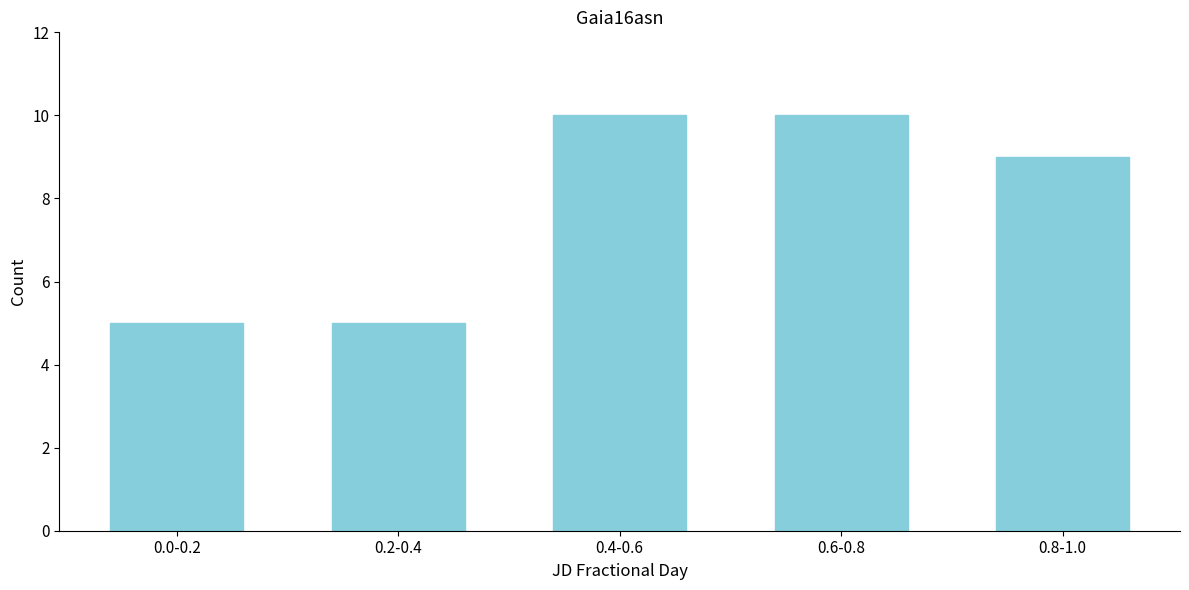

Reading left to right, extract all data points from this chart.

0.0-0.2=5	0.2-0.4=5	0.4-0.6=10	0.6-0.8=10	0.8-1.0=9